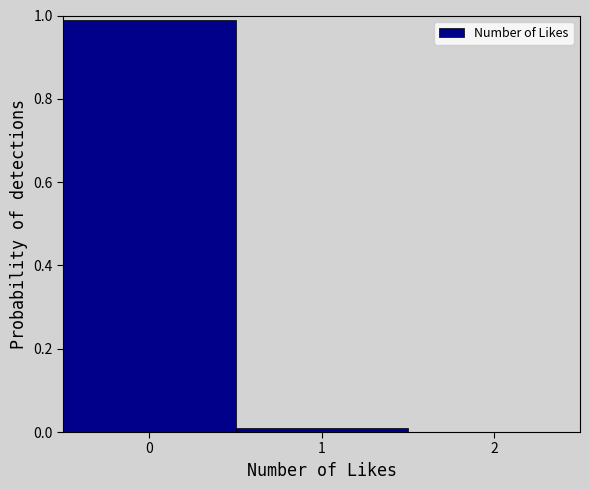

Reading left to right, list every bar in this chart as the range it spans on the x-axis followed by its height. The values are not printed on the chart, so give them approximately, as read against the axis.

-0.5 to 0.5: 1.00
0.5 to 1.5: under 0.02